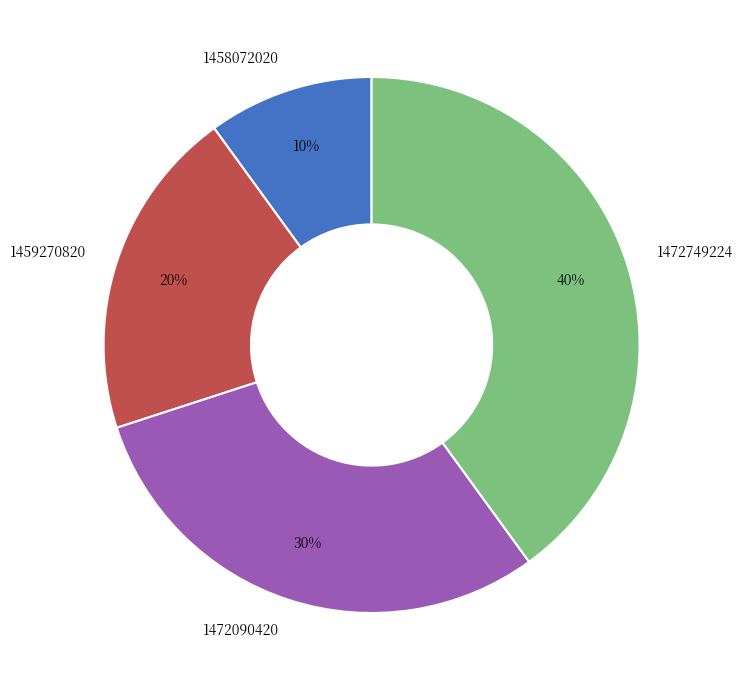

Between 1458072020 and 1472090420, which is larger?

1472090420